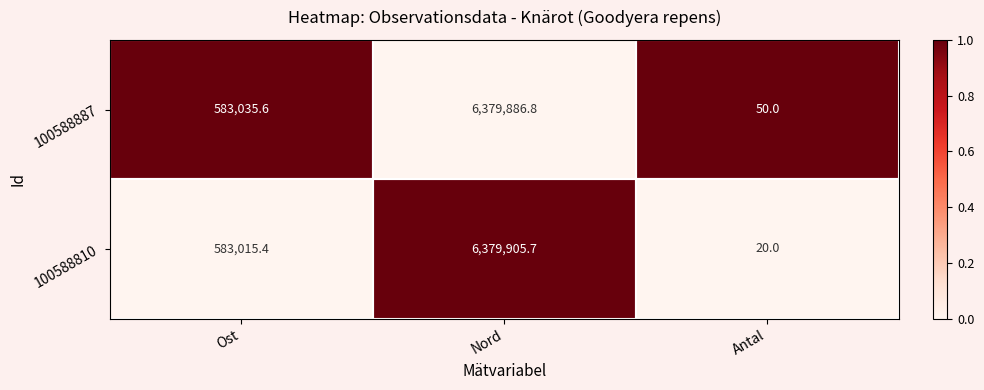

What is the average value of the 100588810 series?

2320980.4